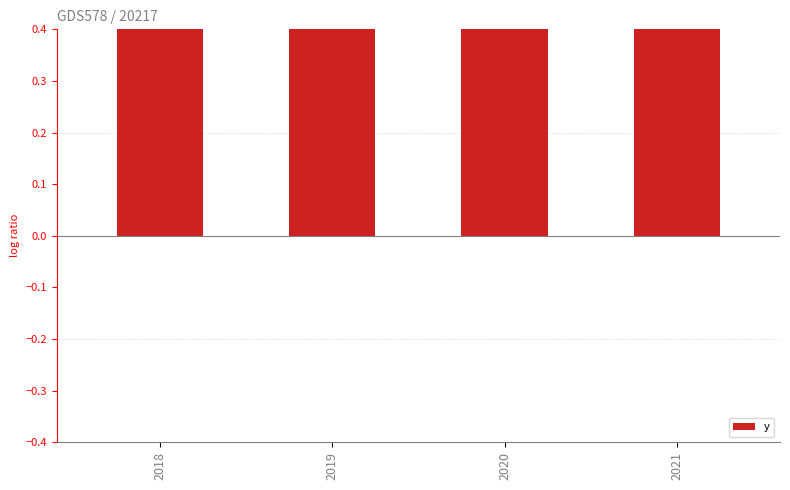

What is the minimum value shown in the chart?

0.7